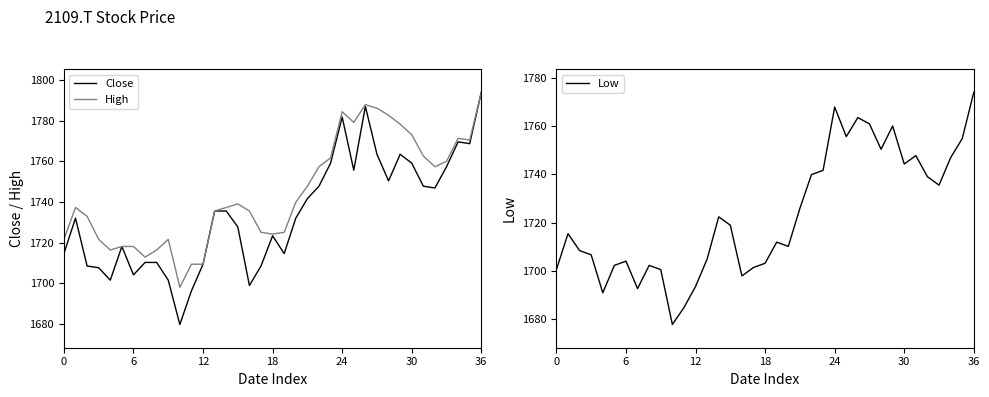

Which series has the largest total across all categories?

High